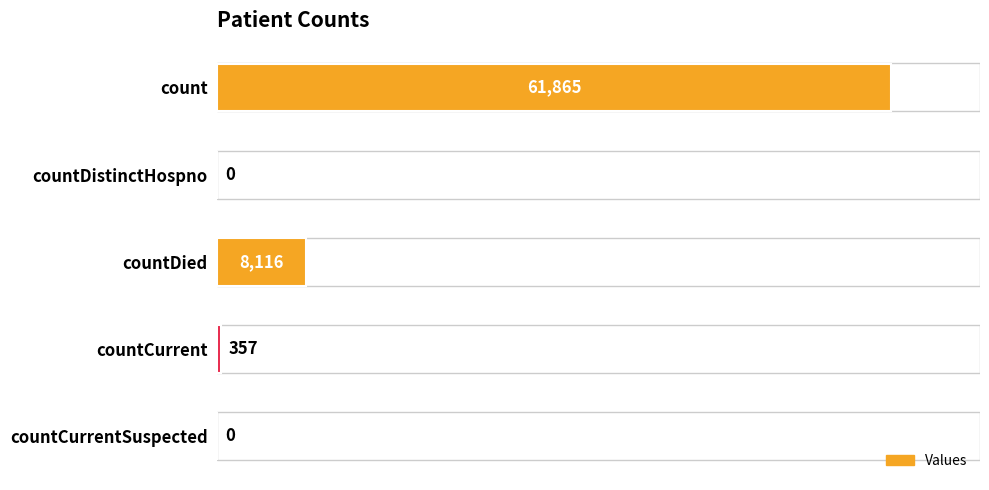

Reading top to bottom, extract all data points from this chart.

count=61865	countDistinctHospno=0	countDied=8116	countCurrent=357	countCurrentSuspected=0